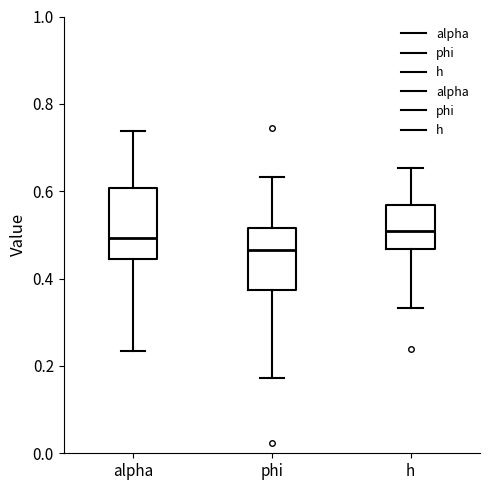

Reading left to right, read every box against the y-axis: the position of its median line, the range the box covers, and the ends of its whiskers. The values are not printed on the chart, so give them approximately, as read against the axis.

alpha: median 0.50, box 0.44 to 0.60, whiskers 0.24 to 0.74
phi: median 0.46, box 0.38 to 0.52, whiskers 0.18 to 0.64
h: median 0.50, box 0.46 to 0.56, whiskers 0.34 to 0.66